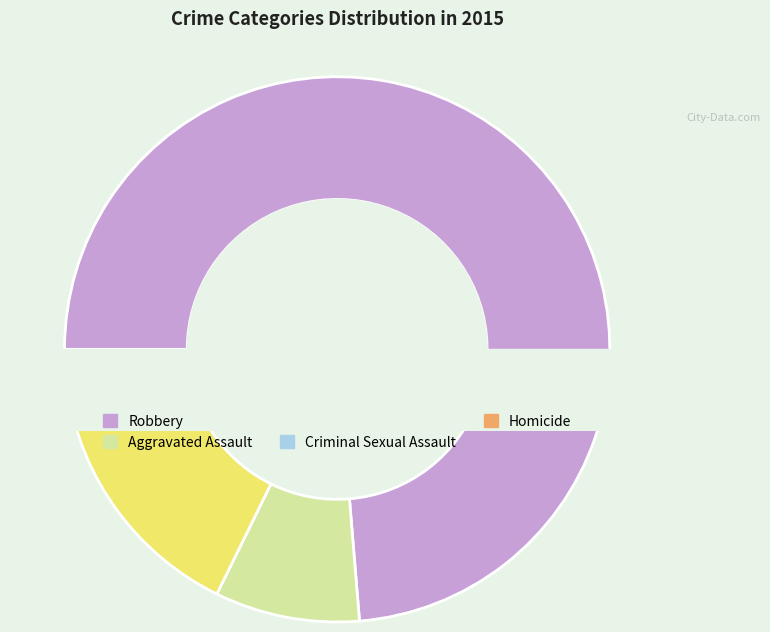

To the nearest percent, what percentage of the pie is Aggravated Battery?

15%